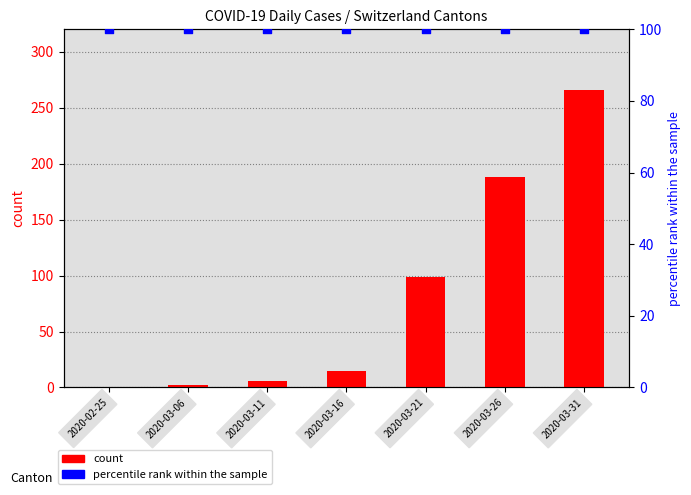

At how many categories does at least one series exceed 230?

1